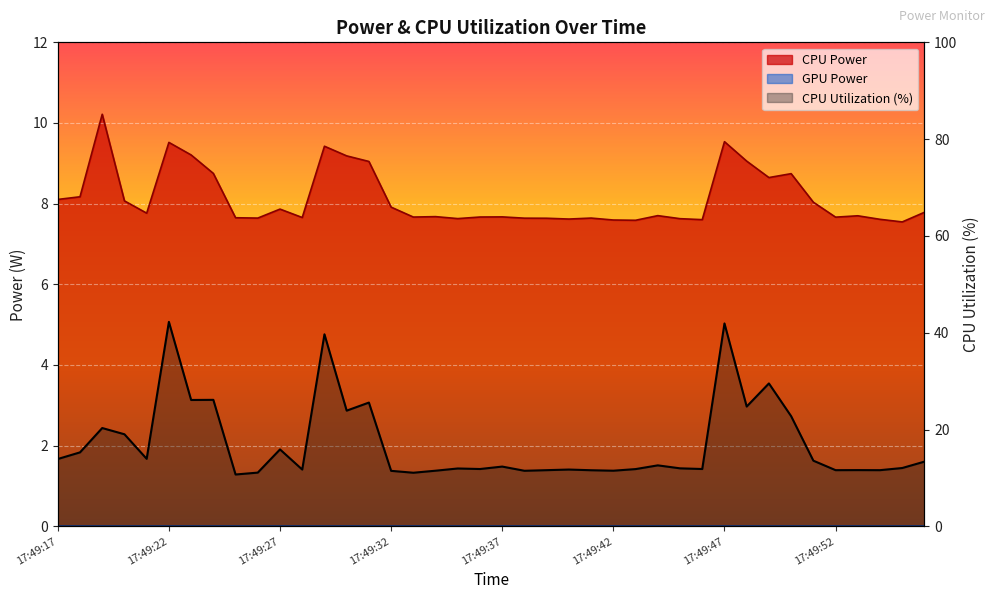

Where is the first local minimum for CPU Utilization?

17:49:21